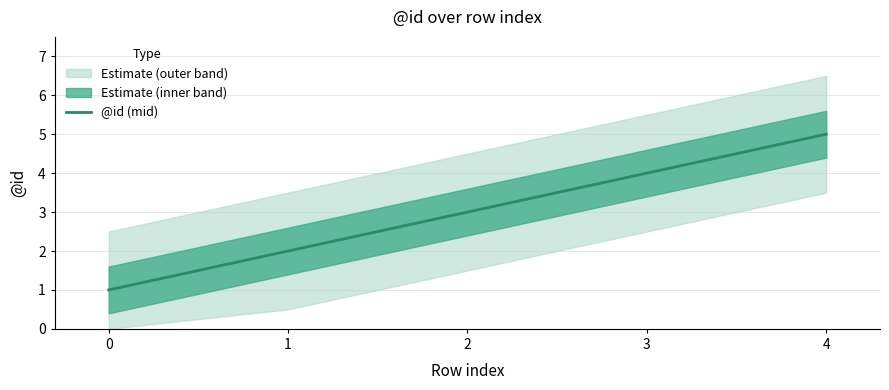

List the labels in order of value, smallest first.

0, 1, 2, 3, 4